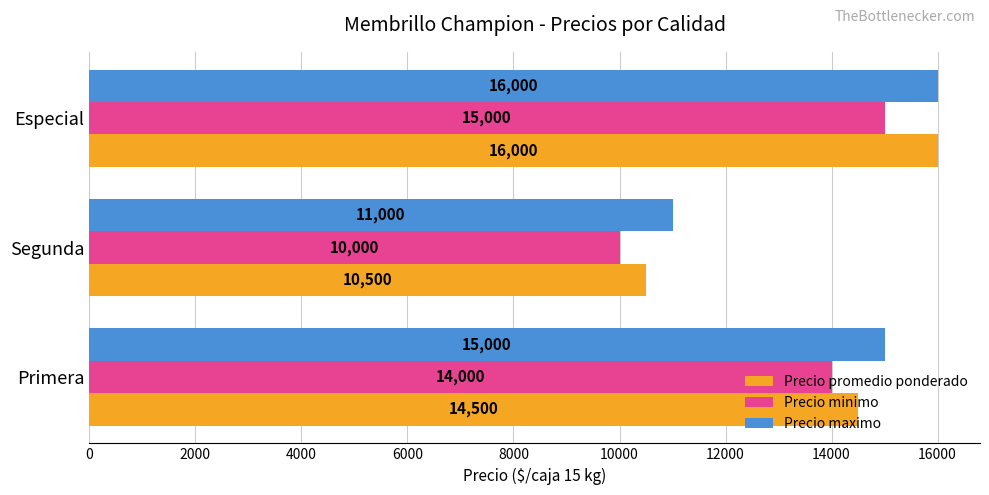

What is the maximum value shown in the chart?

16000